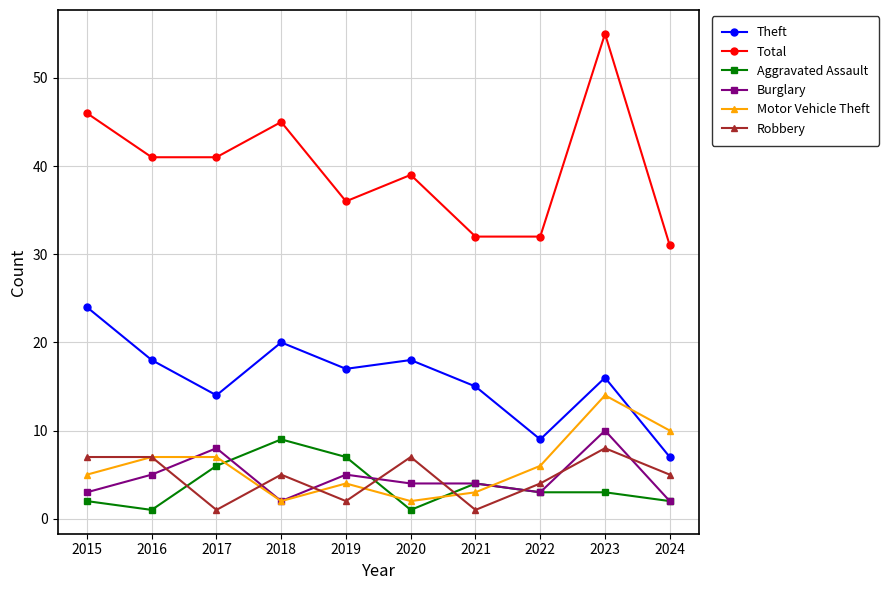

What is the spread (max minus min) of values at 2019?

34